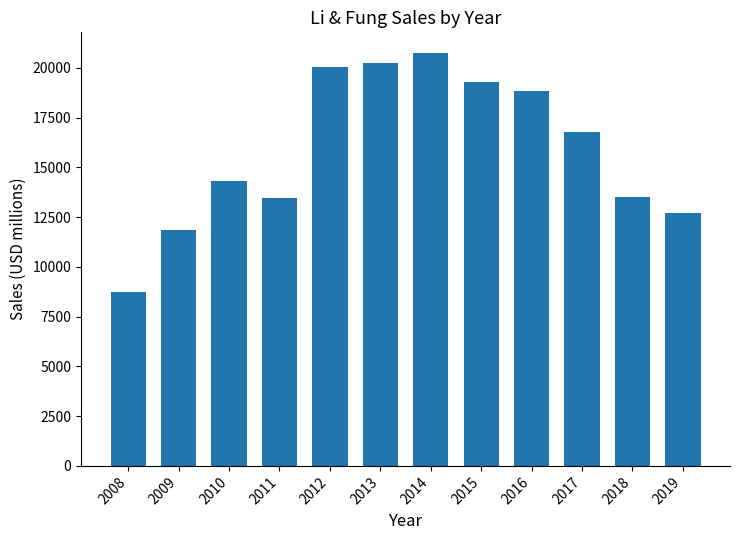

What is the value of the 4th bar from the left?

13475